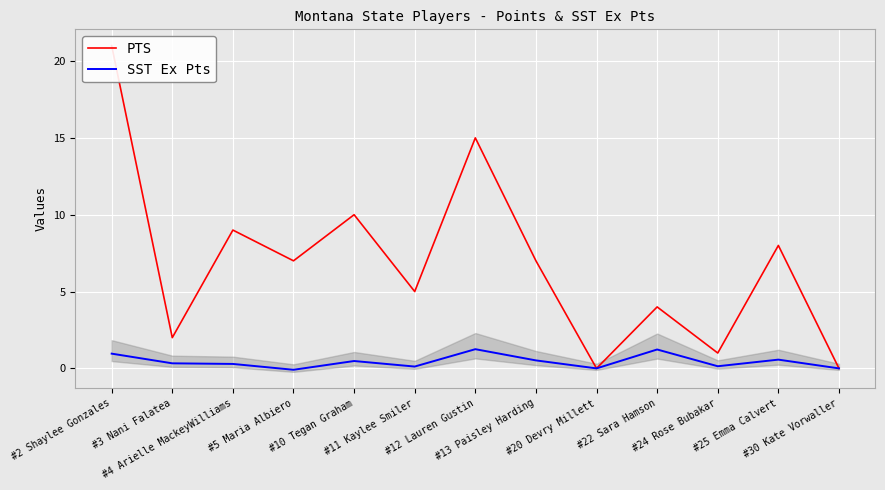

Reading right to left, what are all the values shown in this chart?

PTS: #30 Kate Vorwaller=0.0	#25 Emma Calvert=8.0	#24 Rose Bubakar=1.0	#22 Sara Hamson=4.0	#20 Devry Millett=0.0	#13 Paisley Harding=7.0	#12 Lauren Gustin=15.0	#11 Kaylee Smiler=5.0	#10 Tegan Graham=10.0	#5 Maria Albiero=7.0	#4 Arielle MackeyWilliams=9.0	#3 Nani Falatea=2.0	#2 Shaylee Gonzales=21.0
SST Ex Pts: #30 Kate Vorwaller=0.0	#25 Emma Calvert=0.6	#24 Rose Bubakar=0.1	#22 Sara Hamson=1.2	#20 Devry Millett=0.0	#13 Paisley Harding=0.5	#12 Lauren Gustin=1.2	#11 Kaylee Smiler=0.1	#10 Tegan Graham=0.5	#5 Maria Albiero=-0.1	#4 Arielle MackeyWilliams=0.3	#3 Nani Falatea=0.3	#2 Shaylee Gonzales=1.0